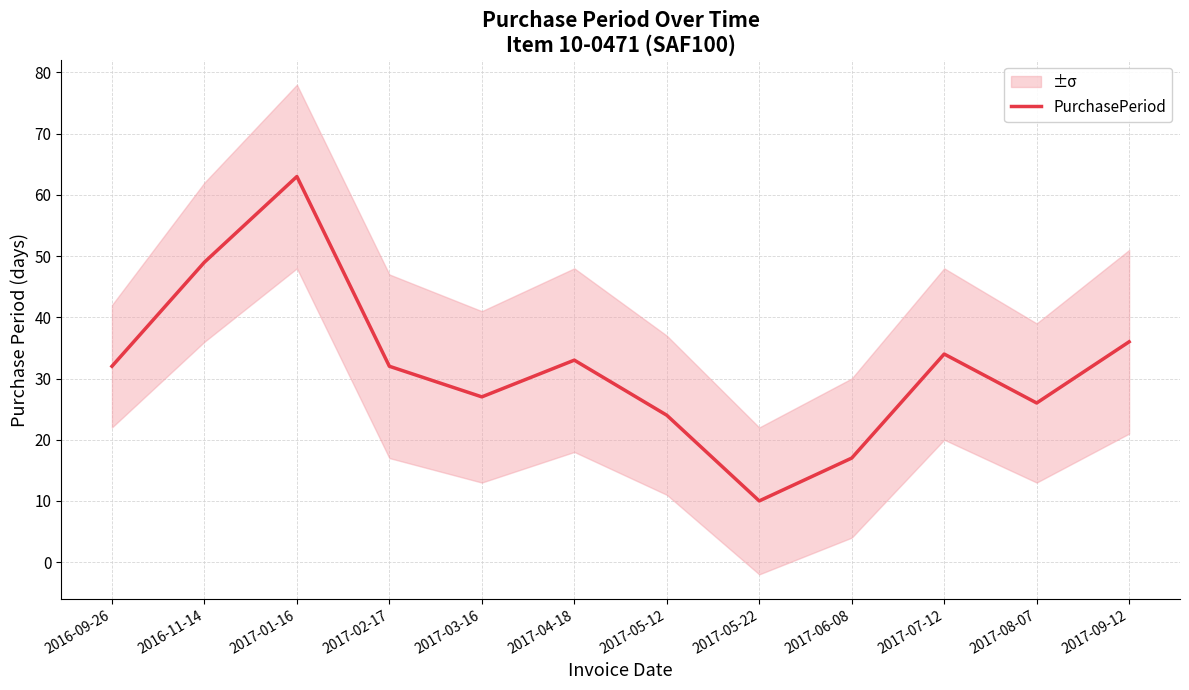

What is the label of the 5th point from the left?

2017-03-16